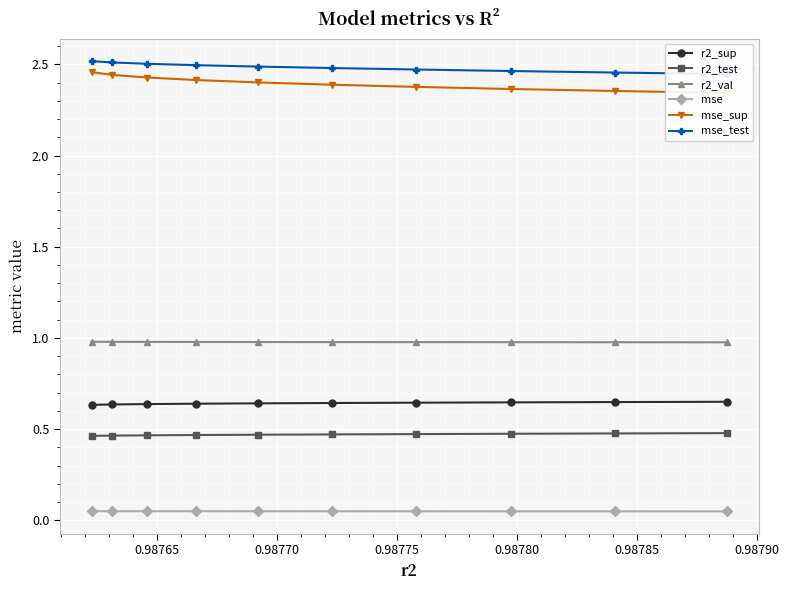

What is the greatest value displayed?

2.5